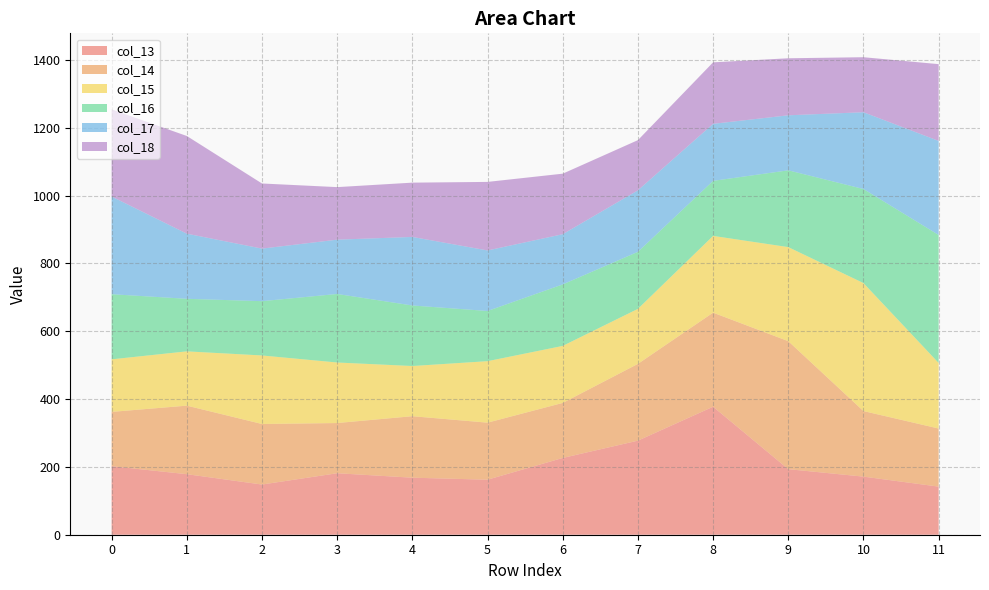

Reading left to right, what are all the values shown in this chart?

col_13: 0=202.1	1=178.5	2=148.0	3=181.3	4=168.1	5=162.2	6=226.3	7=277.3	8=377.3	9=193.3	10=171.3	11=141.8
col_14: 0=160.1	1=202.1	2=178.5	3=148.0	4=181.3	5=168.1	6=162.2	7=226.3	8=277.3	9=377.3	10=193.3	11=171.3
col_15: 0=154.9	1=160.1	2=202.1	3=178.5	4=148.0	5=181.3	6=168.1	7=162.2	8=226.3	9=277.3	10=377.3	11=193.3
col_16: 0=192.0	1=154.9	2=160.1	3=202.1	4=178.5	5=148.0	6=181.3	7=168.1	8=162.2	9=226.3	10=277.3	11=377.3
col_17: 0=288.0	1=192.0	2=154.9	3=160.1	4=202.1	5=178.5	6=148.0	7=181.3	8=168.1	9=162.2	10=226.3	11=277.3
col_18: 0=257.0	1=288.0	2=192.0	3=154.9	4=160.1	5=202.1	6=178.5	7=148.0	8=181.3	9=168.1	10=162.2	11=226.3